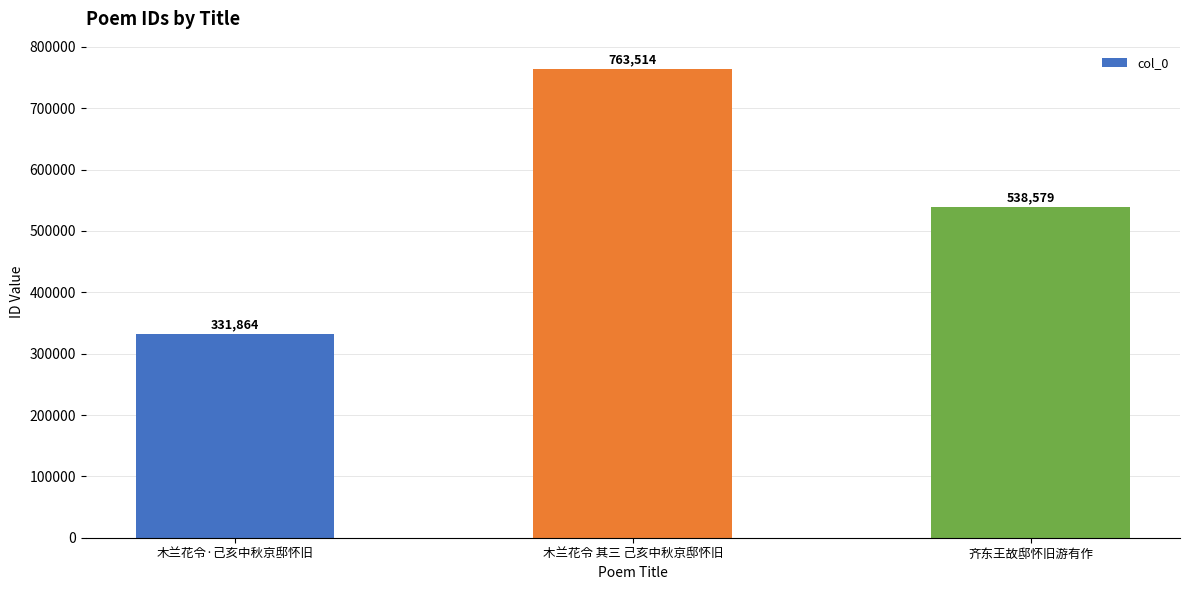

What is the difference between the maximum and second lowest values?

224935